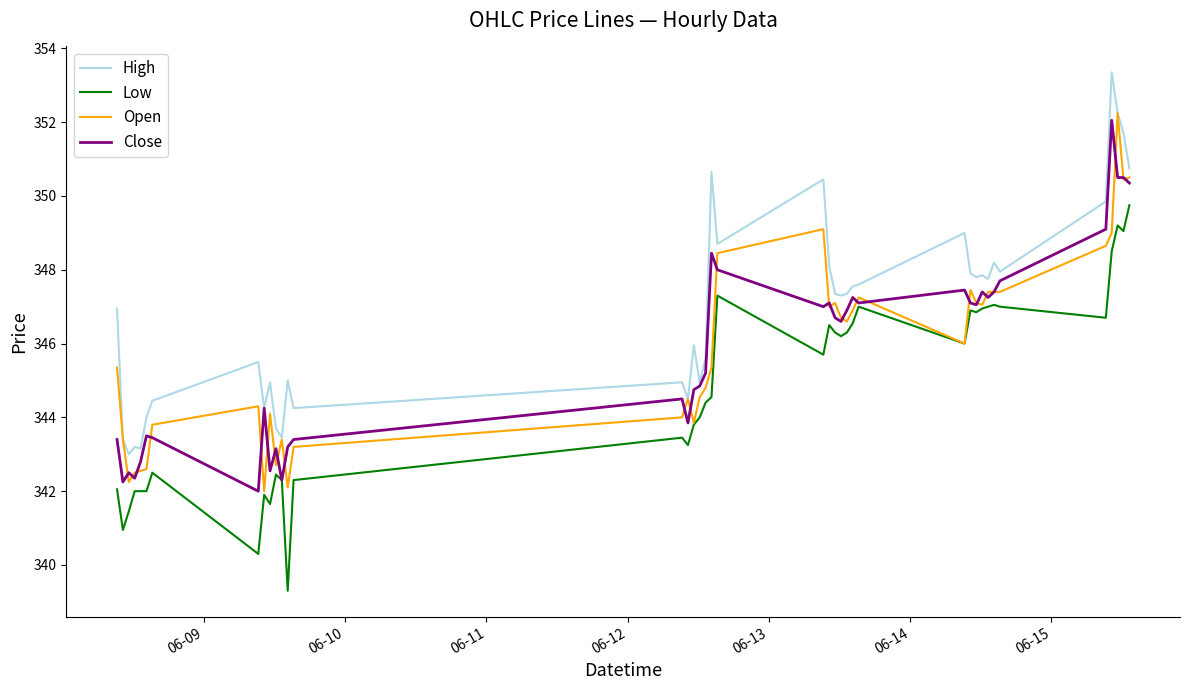

What is the difference between the maximum and minimum values in the High series?

10.4